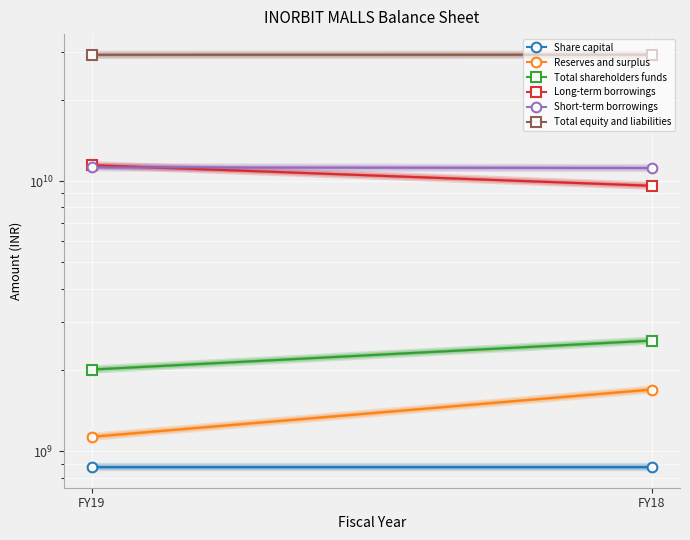

At which label is Short-term borrowings closest to 11203841017?

FY18